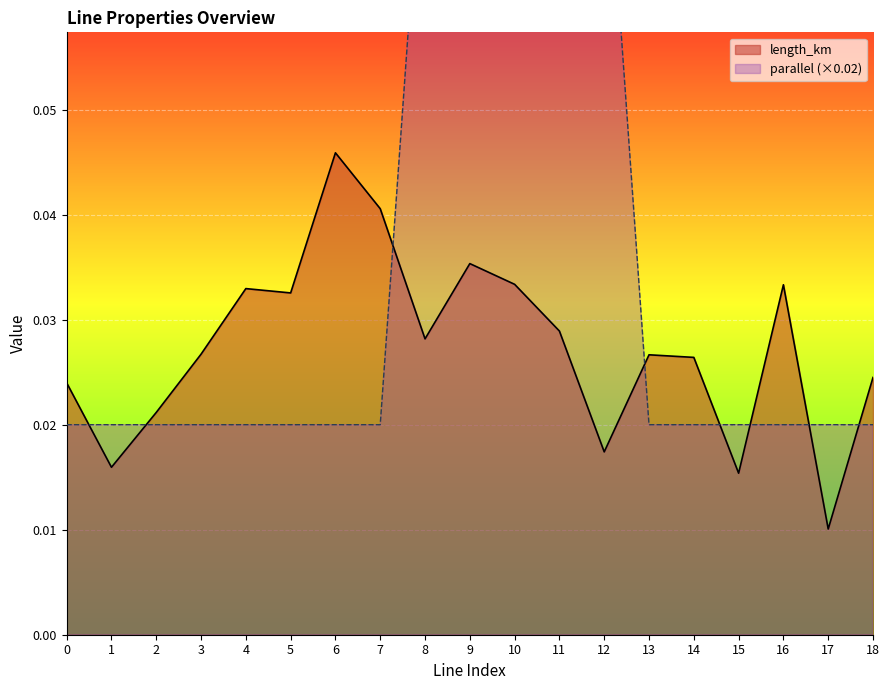

Rank the categories by parallel value from lowest to highest.

0, 1, 2, 3, 4, 5, 6, 7, 13, 14, 15, 16, 17, 18, 8, 9, 10, 11, 12